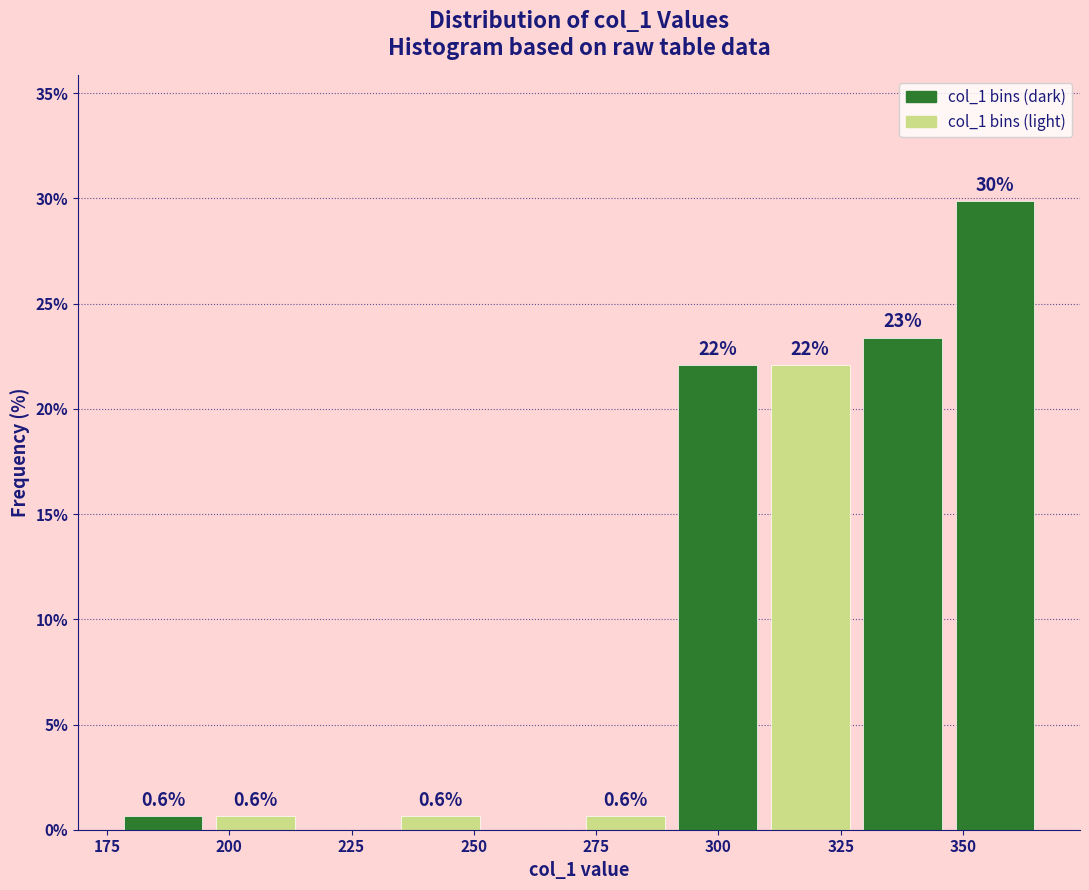

Read against the x-axis, roughly where is the centre of the tallest bar?

355